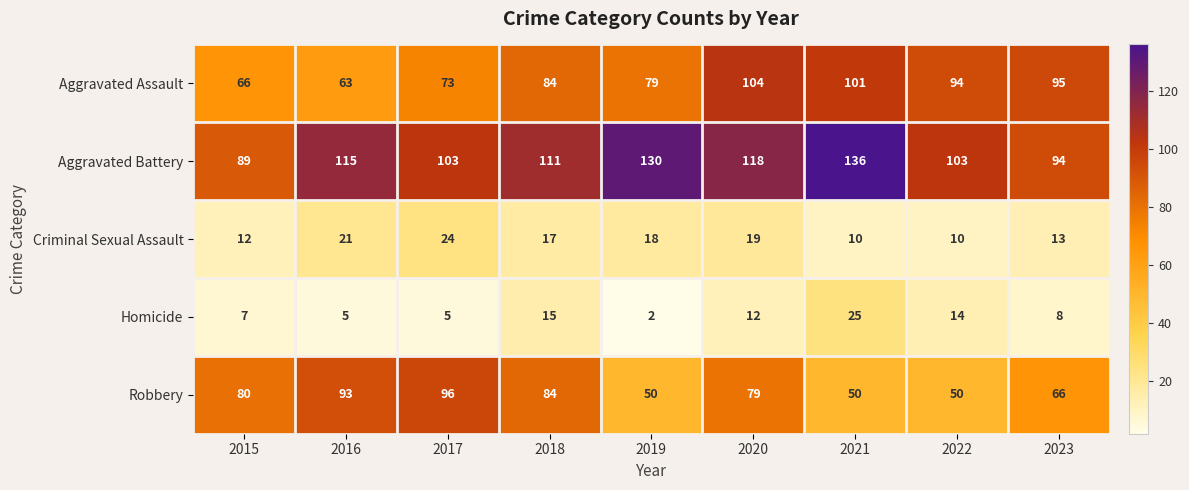

At which label is Robbery closest to 73?

2020